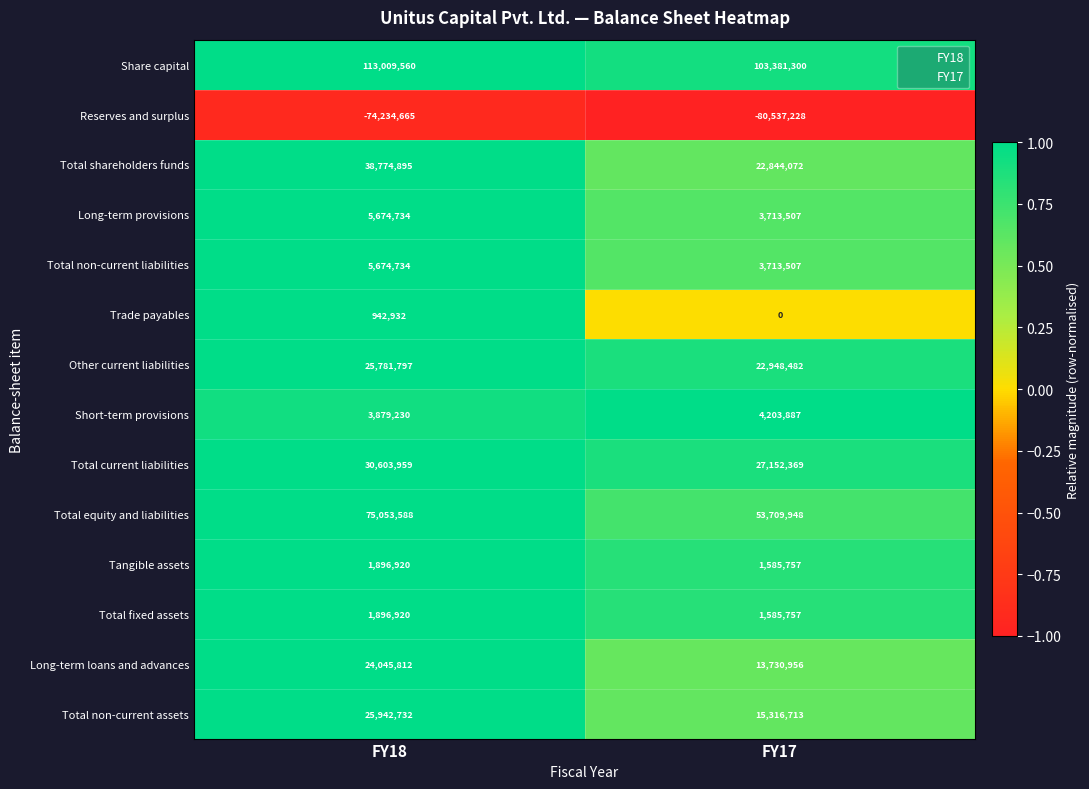

How many categories are shown in the chart?

2